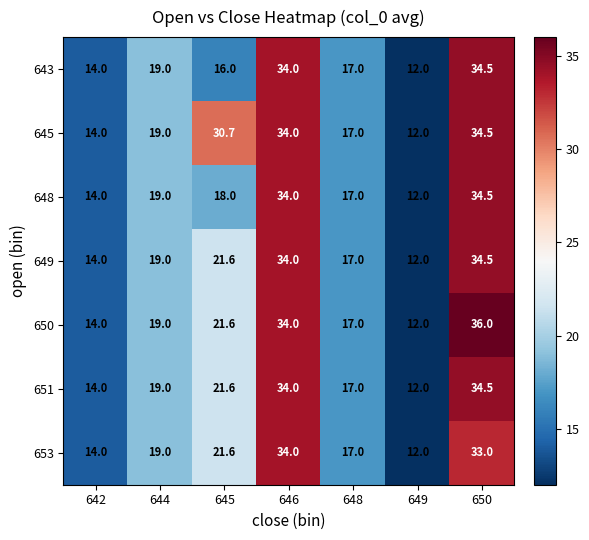

List the labels in order of 643 value, smallest first.

649, 642, 645, 648, 644, 646, 650